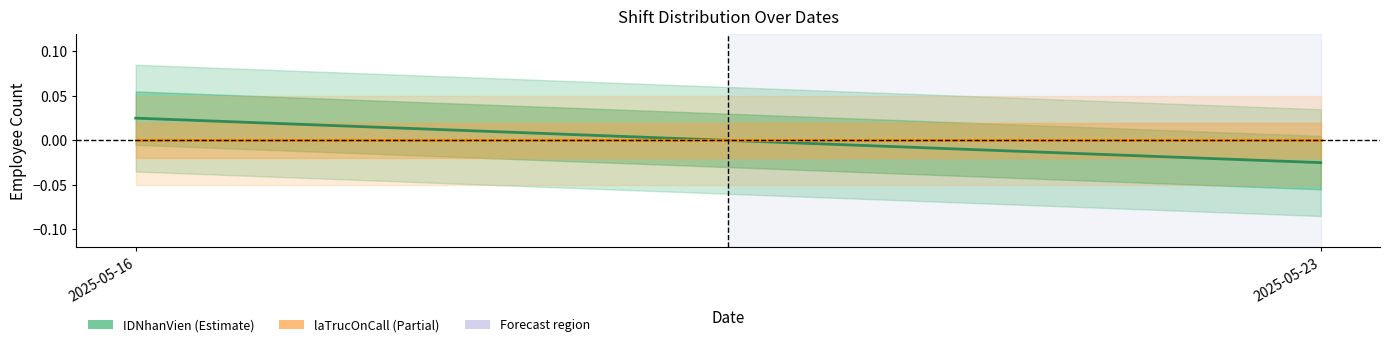

How many data points in IDNhanVien (Estimate) are less than 0?

1